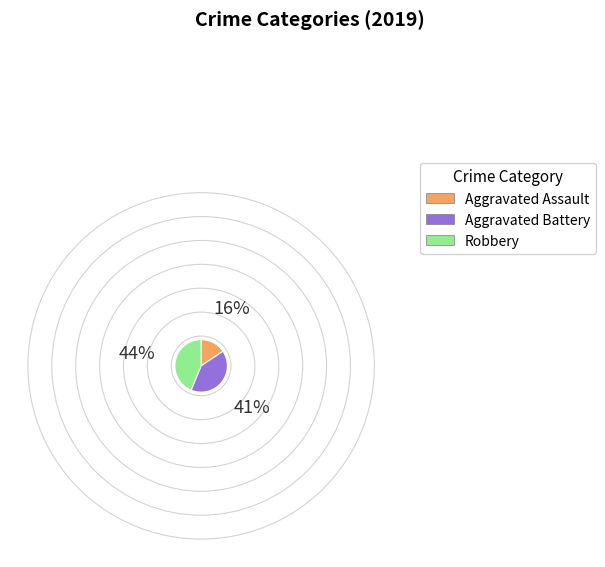

Do Robbery and Aggravated Assault together represent more than half of the pie?

Yes